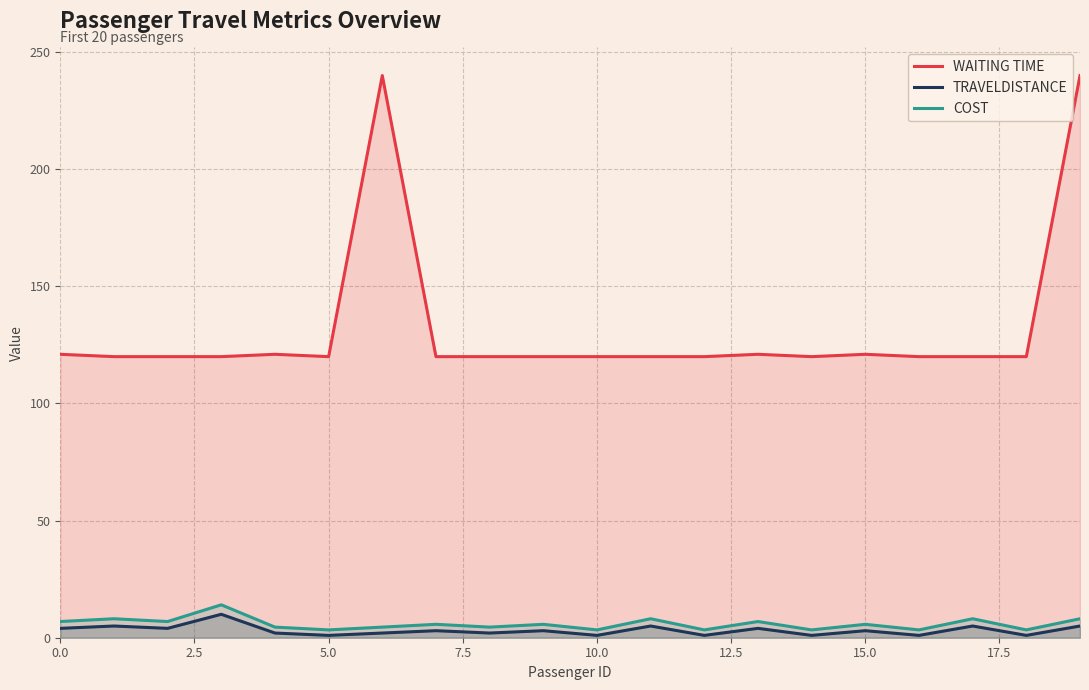

Reading left to right, list all the values displayed in this chart.

Waiting Time: 121.0	120.0	120.0	120.0	121.0	120.0	240.0	120.0	120.0	120.0	120.0	120.0	120.0	121.0	120.0	121.0	120.0	120.0	120.0	240.0
TravelDistance: 4.0	5.0	4.0	10.0	2.0	1.0	2.0	3.0	2.0	3.0	1.0	5.0	1.0	4.0	1.0	3.0	1.0	5.0	1.0	5.0
Cost: 6.9	8.1	6.9	14.1	4.5	3.3	4.5	5.7	4.5	5.7	3.3	8.1	3.3	6.9	3.3	5.7	3.3	8.1	3.3	8.1